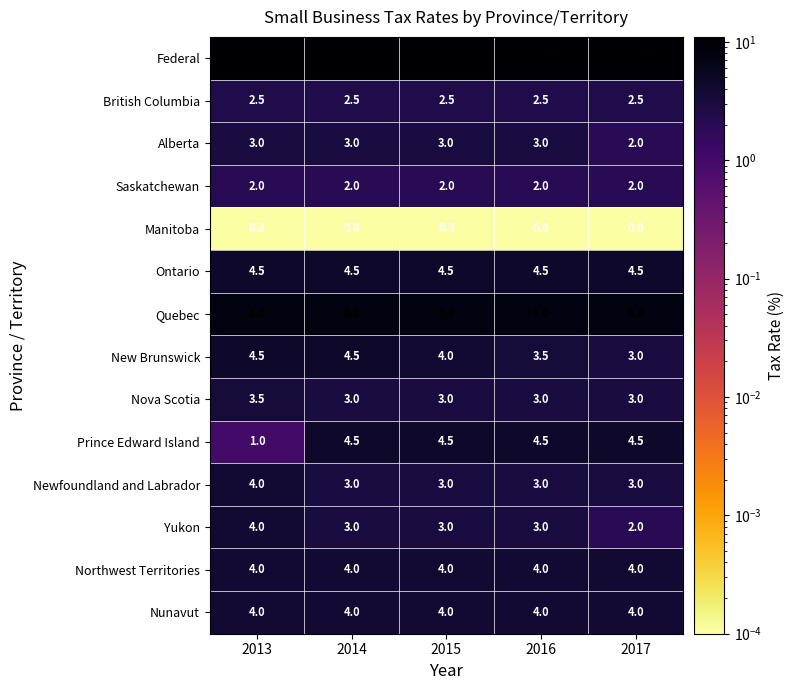

Which series has the largest range (max minus min)?

Prince Edward Island